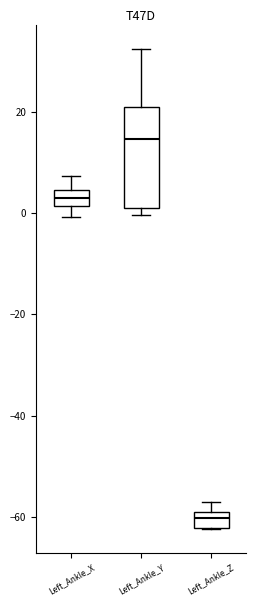

Reading left to right, transcribe this box plot: for each box, give where its median line is, the range the box spans, and where its two whiskers end, as read against the y-axis. The values are not printed on the chart, so give them approximately, as read against the axis.

Left_Ankle_X: median 2 (inside the box), box 2 to 4, whiskers 0 to 8
Left_Ankle_Y: median 14, box 0 to 20, whiskers 0 (just below the box's lower edge) to 32
Left_Ankle_Z: median -60 (inside the box), box -62 to -60, whiskers -62 to -56